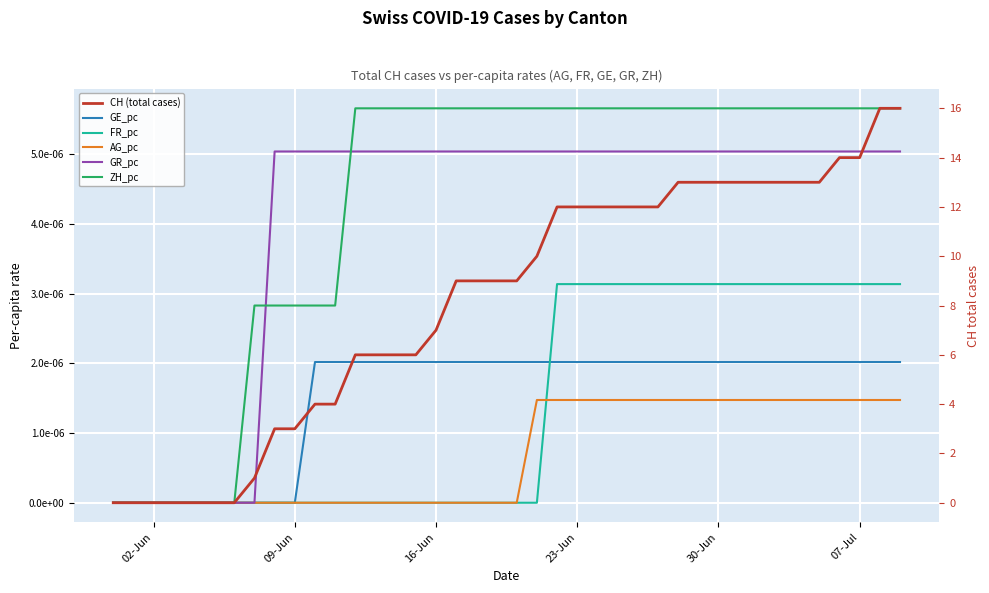

How many lines are shown in the chart?

6